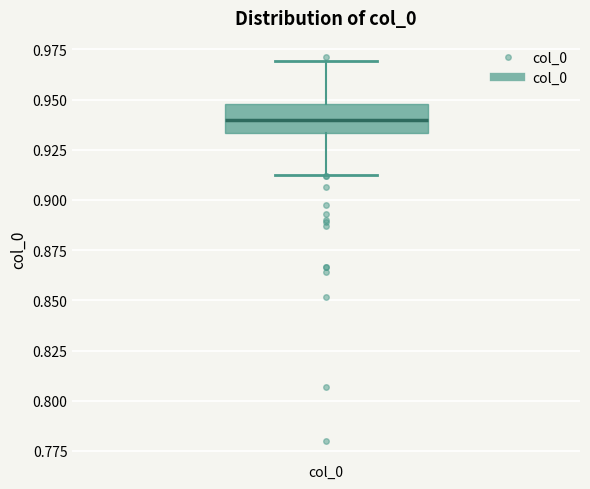

Read this box plot against the y-axis: the position of the median line, the range covered by the box, and the ends of both whiskers. The values are not printed on the chart, so give them approximately, as read against the axis.

median 0.940, box 0.935 to 0.950, whiskers 0.910 to 0.970